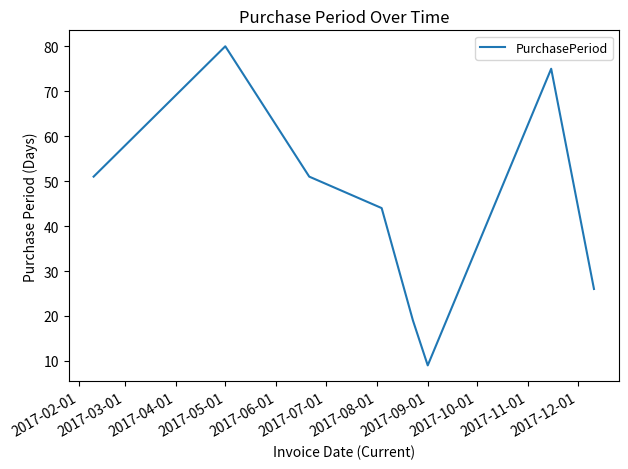

True or false: the data has more than 0 interior local peaks.

True